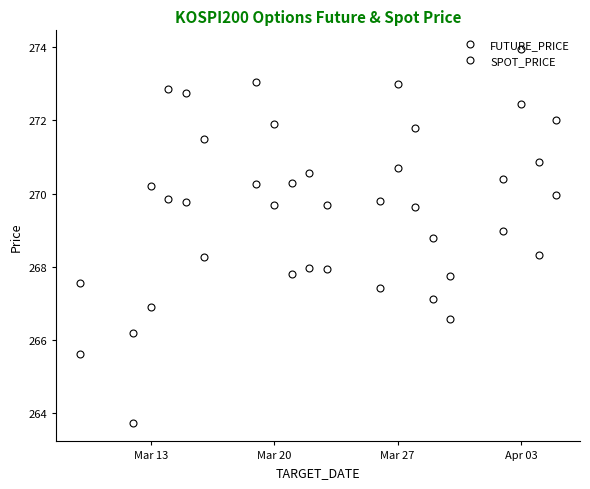

What is the value of the SPOT_PRICE point at the 8th from the left?

269.7